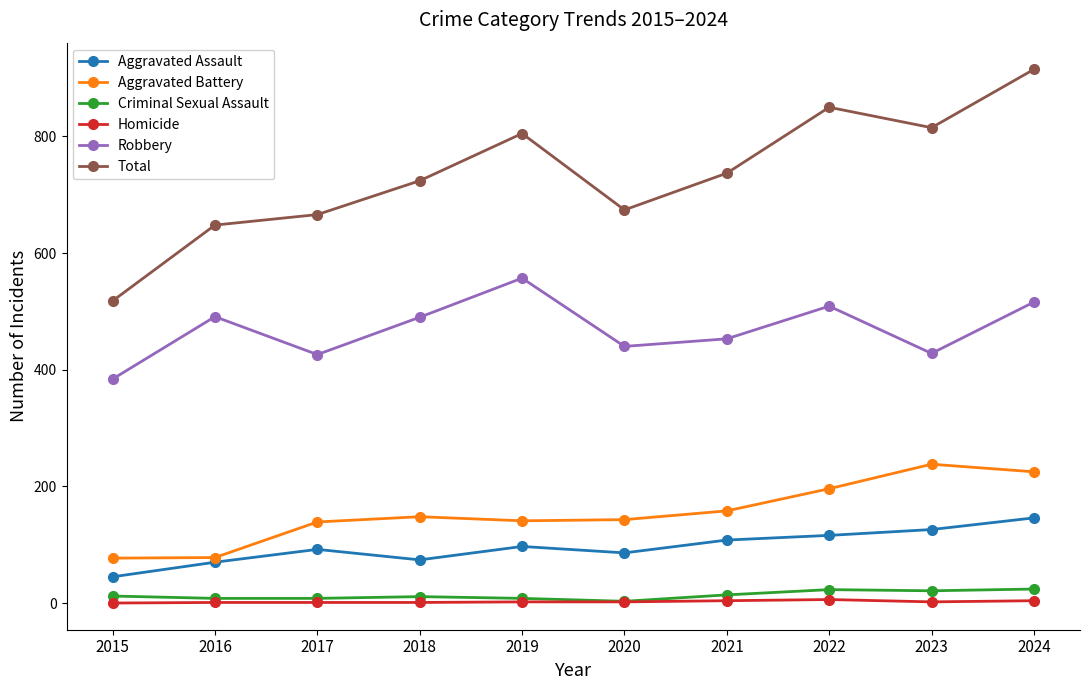

At which label does Robbery reach its peak?

2019